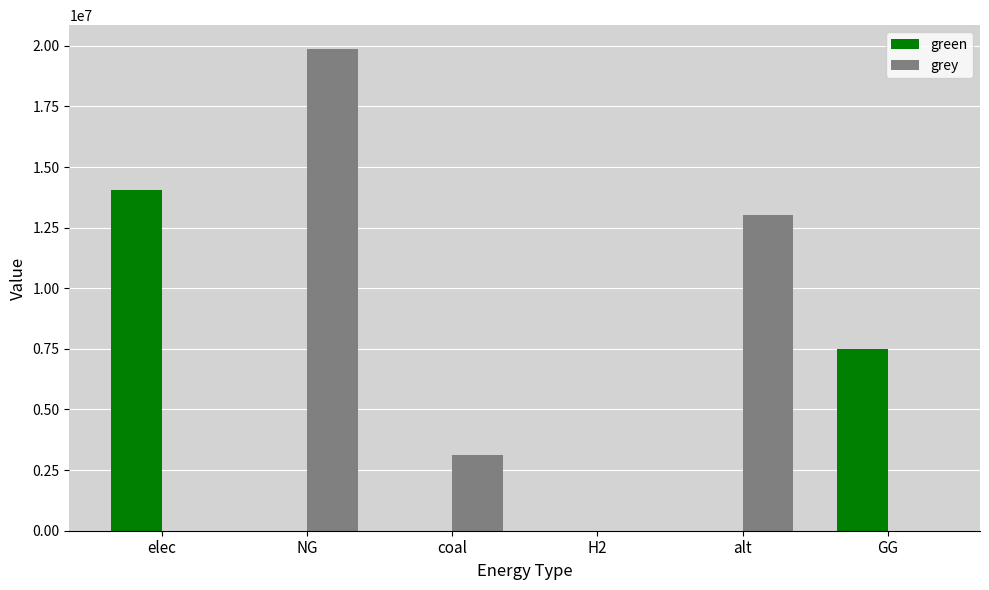

How many groups of bars are there?

6